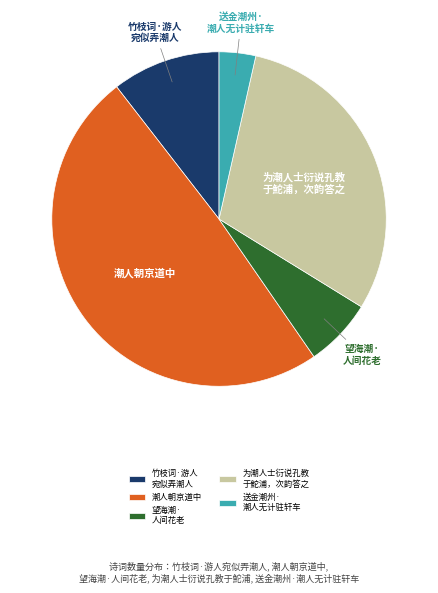

Which has a higher value, 送金潮州· 潮人无计驻轩车 or 为潮人士衍说孔教 于鮀浦，次韵答之?

为潮人士衍说孔教 于鮀浦，次韵答之